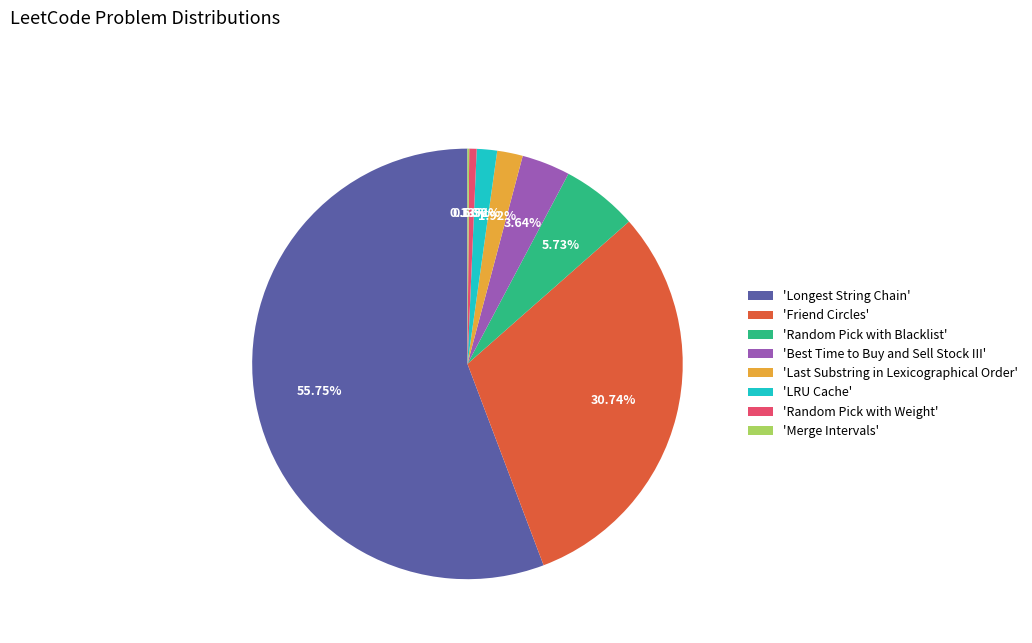

What is the largest slice in the pie chart?

'Longest String Chain'